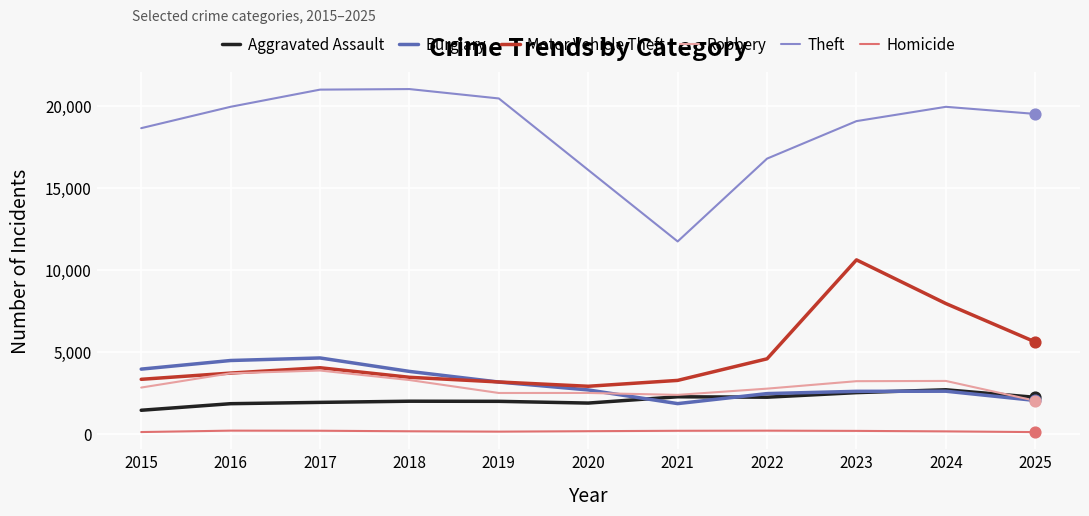

What is the total value across all series at 2023?

38358